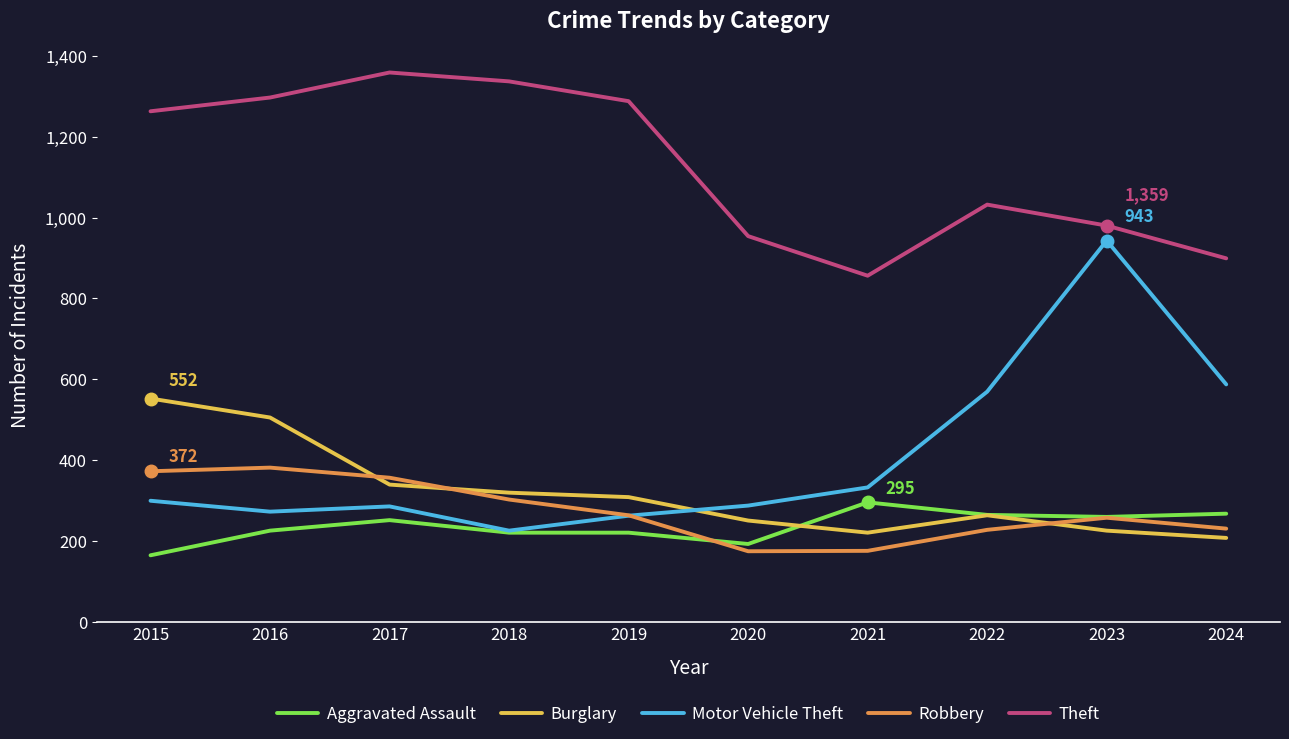

Between 2018 and 2021, which series saw the biggest shift?

Theft